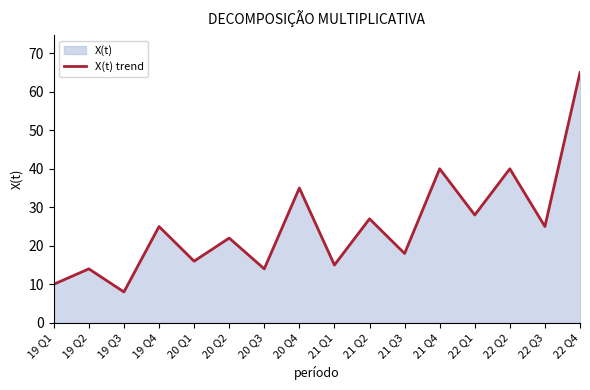

How many values exceed 25?

6